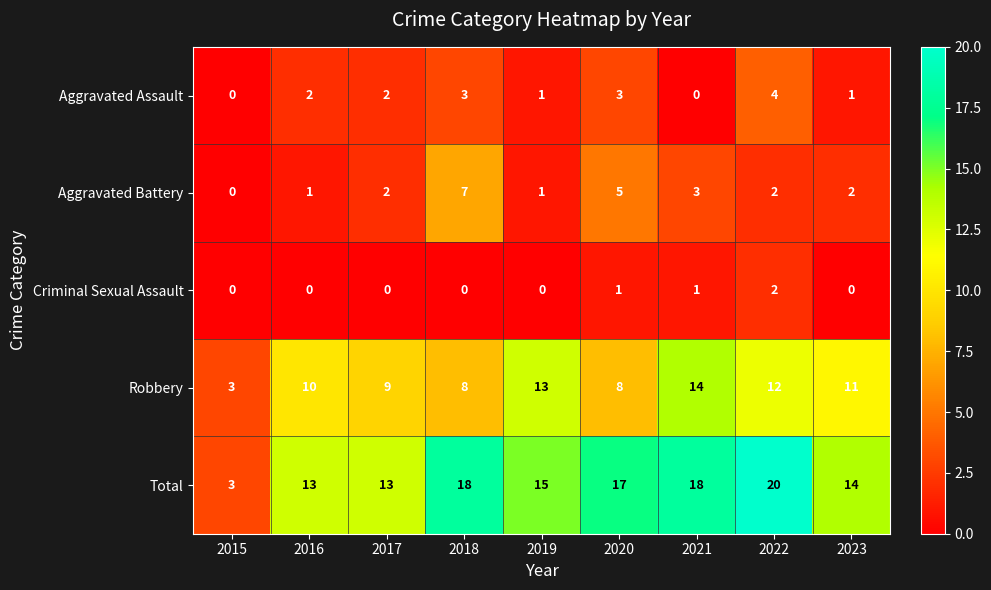

List the series in order of their peak value, highest first.

Total, Robbery, Aggravated Battery, Aggravated Assault, Criminal Sexual Assault